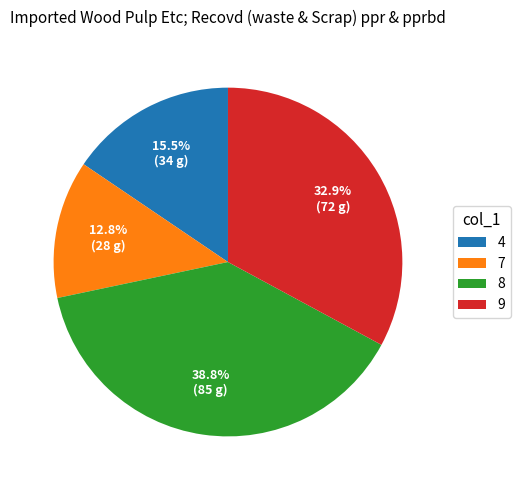

Between 8 and 7, which is larger?

8